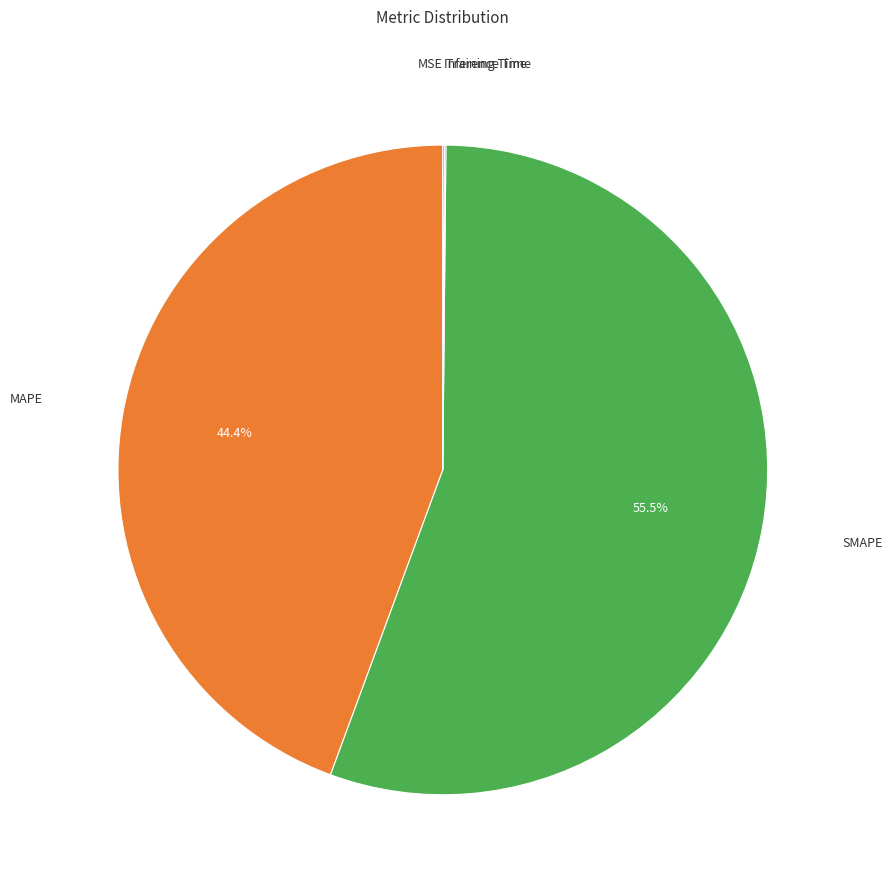

Is there any slice that represents more than half of the pie?

Yes